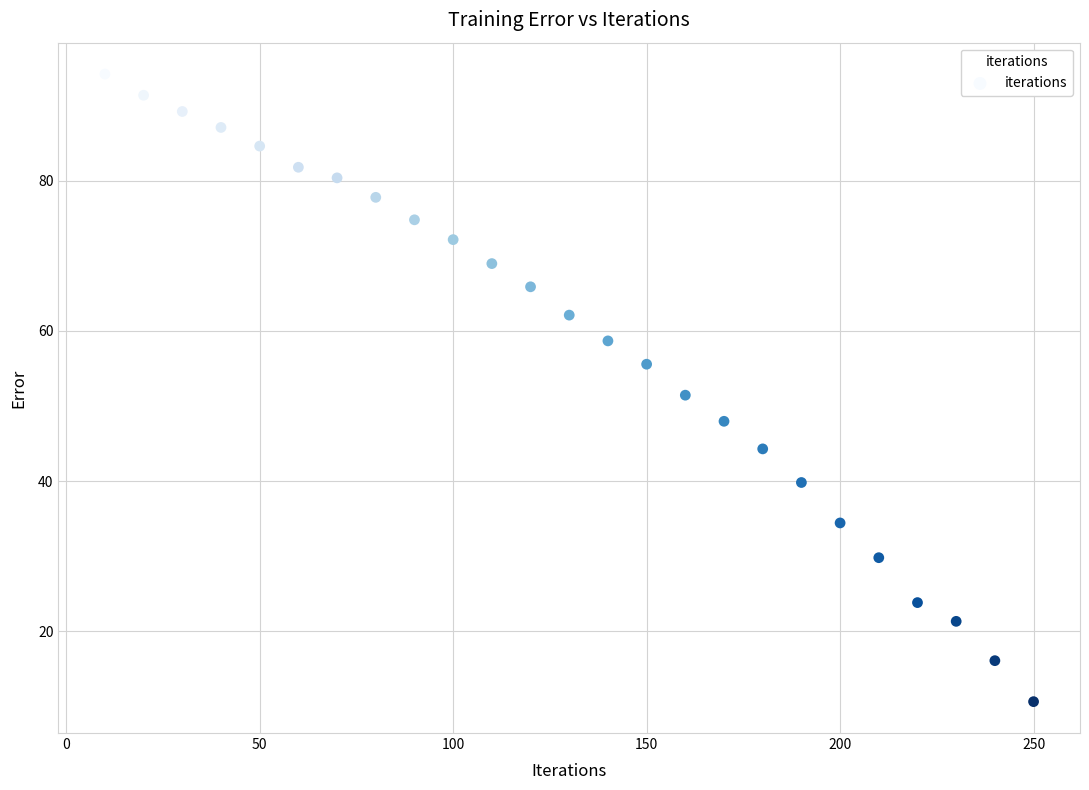

What is the range of X values (max minus min)?

240.0